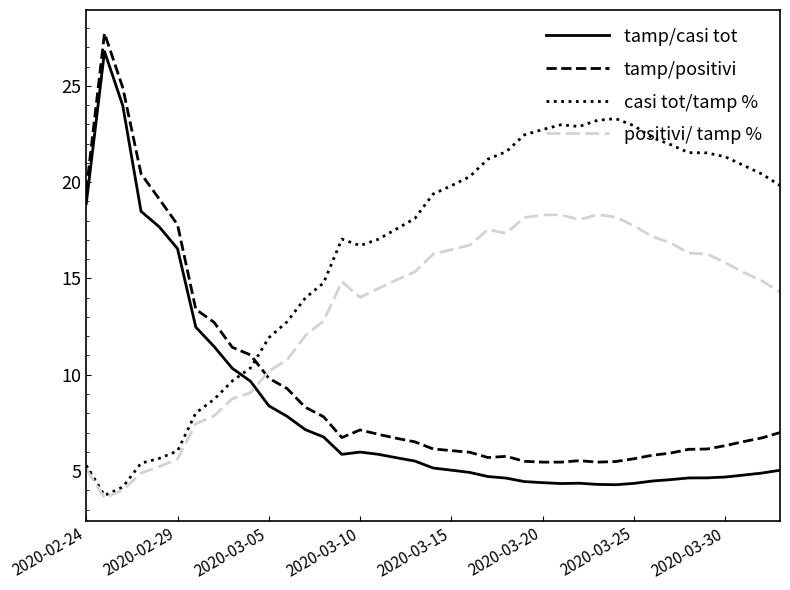

Which series has the widest spread of values?

tamp/casi tot